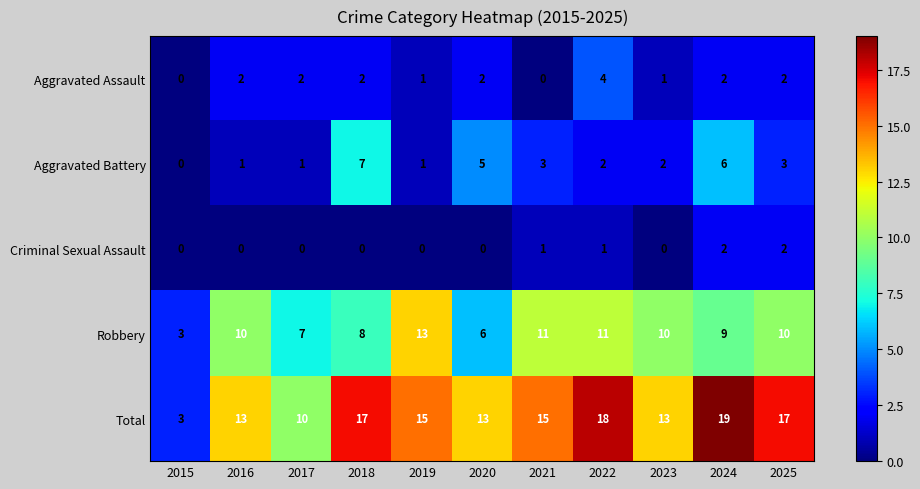

Count the number of categories in the chart.

11